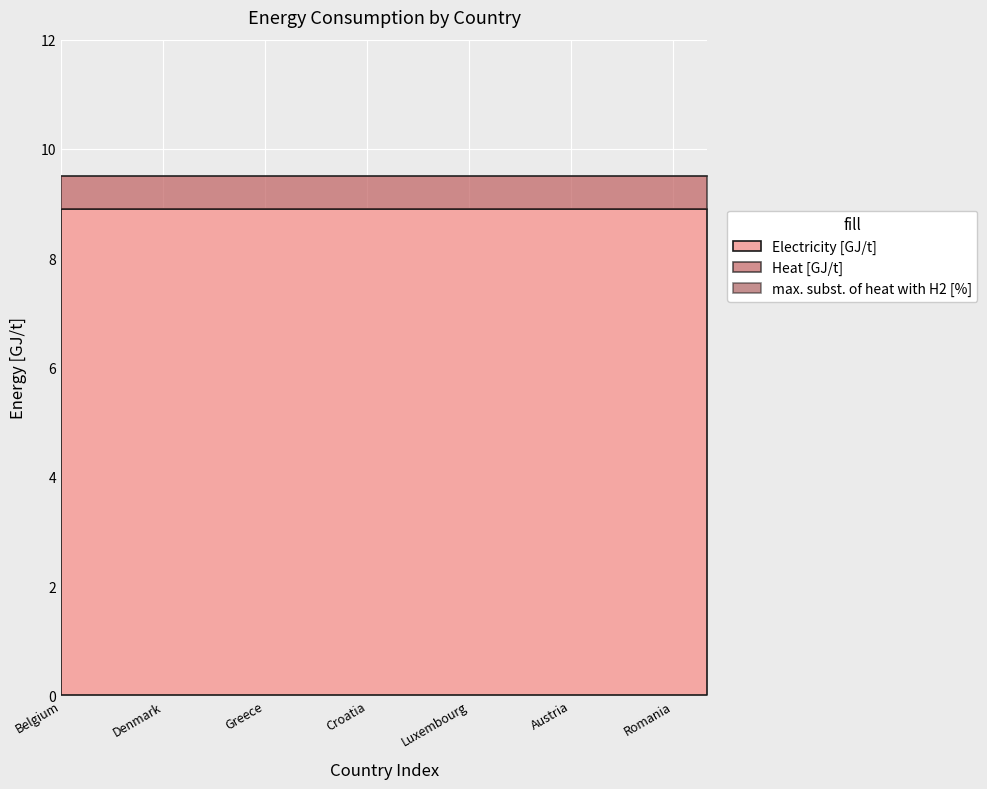

Reading left to right, what are all the values shown in this chart?

Electricity [GJ/t]: Belgium=8.9	Bulgaria=8.9	Czechia=8.9	Denmark=8.9	Germany=8.9	Ireland=8.9	Greece=8.9	Spain=8.9	France=8.9	Croatia=8.9	Italy=8.9	Latvia=8.9	Luxembourg=8.9	Hungary=8.9	Netherlands=8.9	Austria=8.9	Poland=8.9	Portugal=8.9	Romania=8.9	Slovenia=8.9
Heat [GJ/t]: Belgium=0.6	Bulgaria=0.6	Czechia=0.6	Denmark=0.6	Germany=0.6	Ireland=0.6	Greece=0.6	Spain=0.6	France=0.6	Croatia=0.6	Italy=0.6	Latvia=0.6	Luxembourg=0.6	Hungary=0.6	Netherlands=0.6	Austria=0.6	Poland=0.6	Portugal=0.6	Romania=0.6	Slovenia=0.6
max. subst. of heat with H2 [%]: Belgium=0.0	Bulgaria=0.0	Czechia=0.0	Denmark=0.0	Germany=0.0	Ireland=0.0	Greece=0.0	Spain=0.0	France=0.0	Croatia=0.0	Italy=0.0	Latvia=0.0	Luxembourg=0.0	Hungary=0.0	Netherlands=0.0	Austria=0.0	Poland=0.0	Portugal=0.0	Romania=0.0	Slovenia=0.0